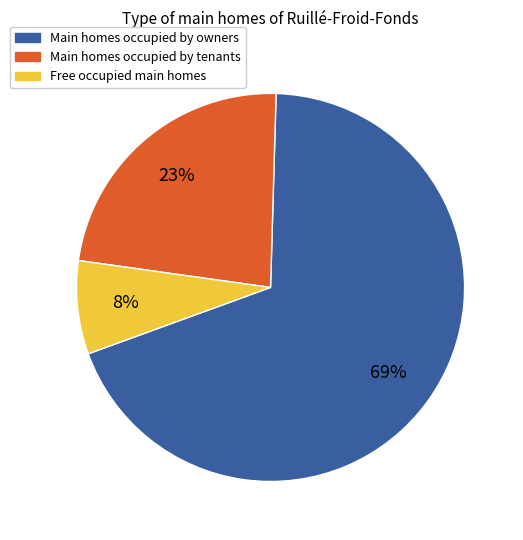

To the nearest percent, what is the difference between the largest and smallest slice percentages?

61%